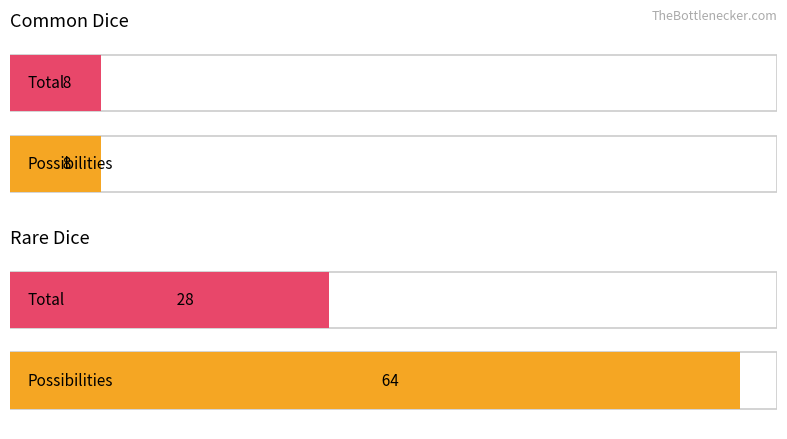

At which label does Common Dice reach its peak?

Possibilities